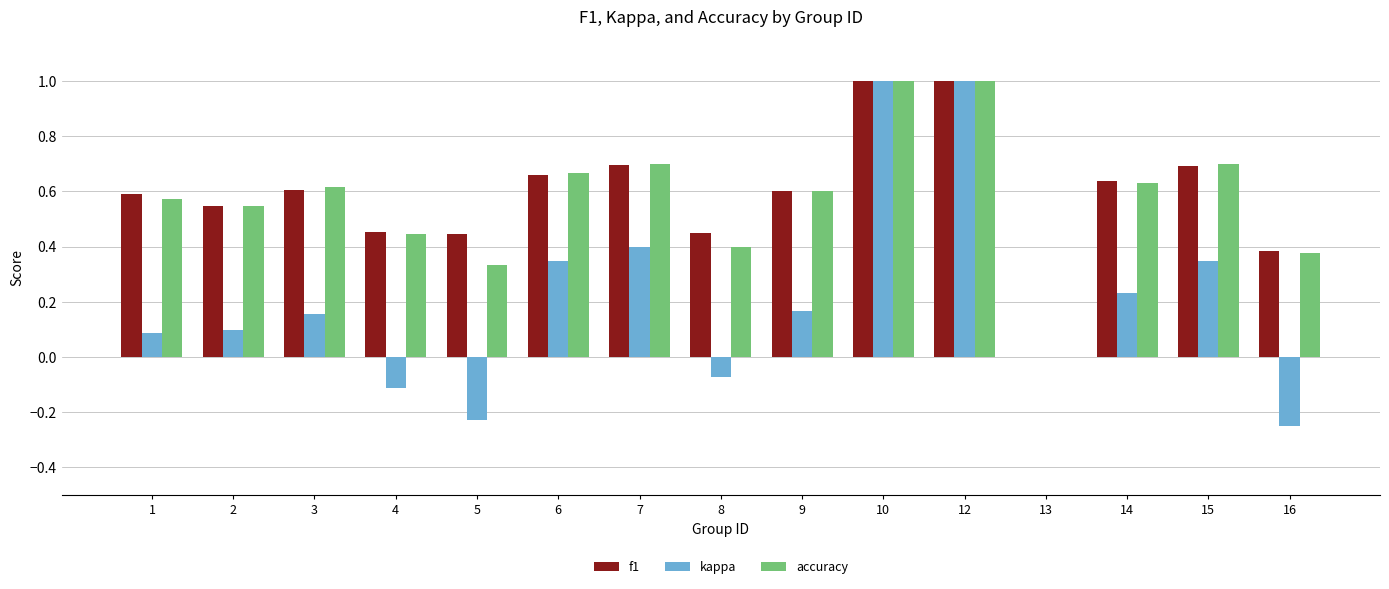

What is the total value across all series at 4?

0.8